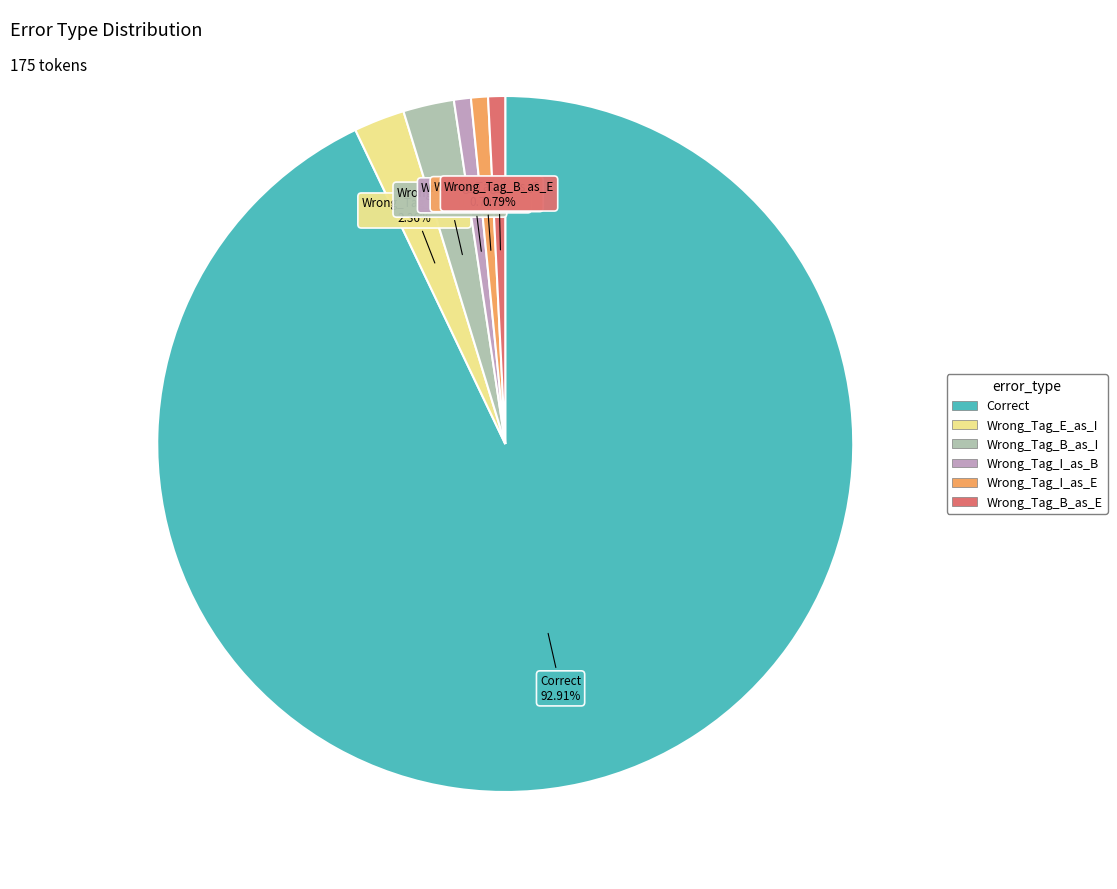

To the nearest percent, what is the difference between the largest and smallest slice percentages?

92%